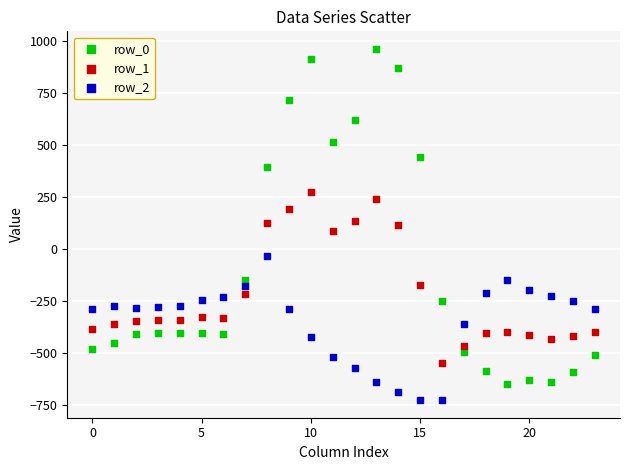

What are all the series names shown in the legend?

row_0, row_1, row_2